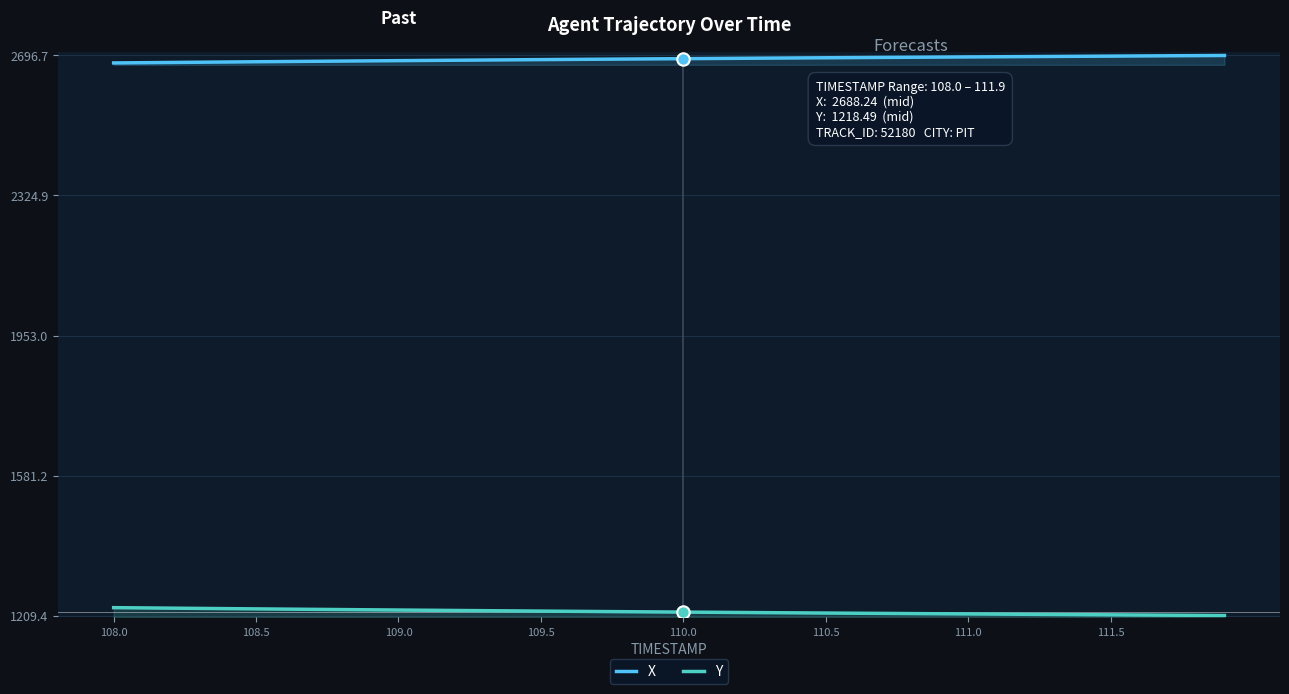

Which series has the widest spread of Y values?

Y